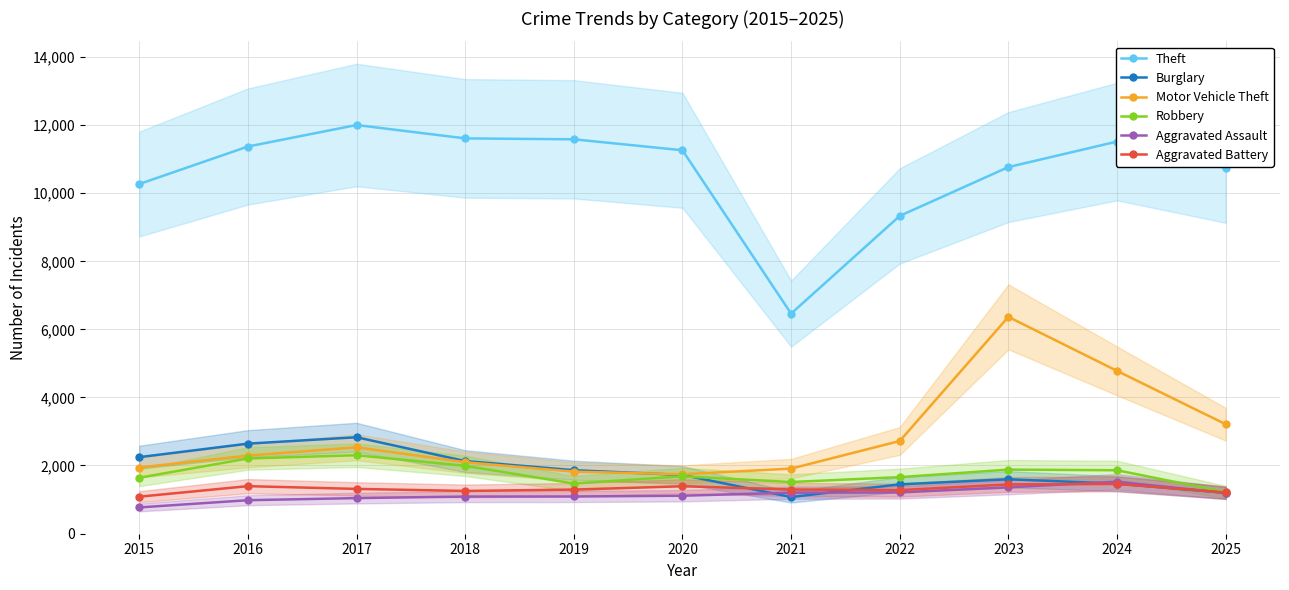

True or false: Aggravated Assault has more than 2 points higher than both neighbors.

False